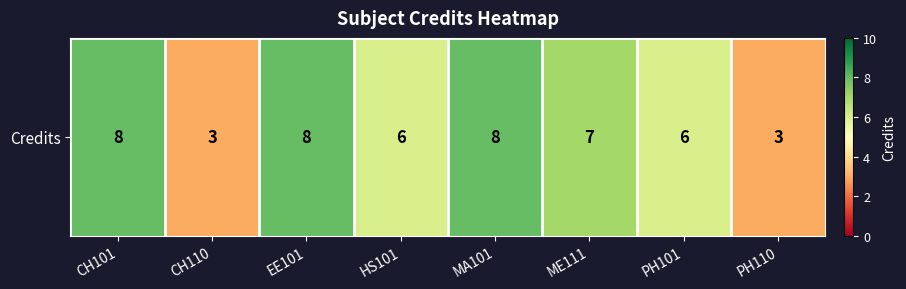

List the labels in order of value, smallest first.

CH110, PH110, HS101, PH101, ME111, CH101, EE101, MA101